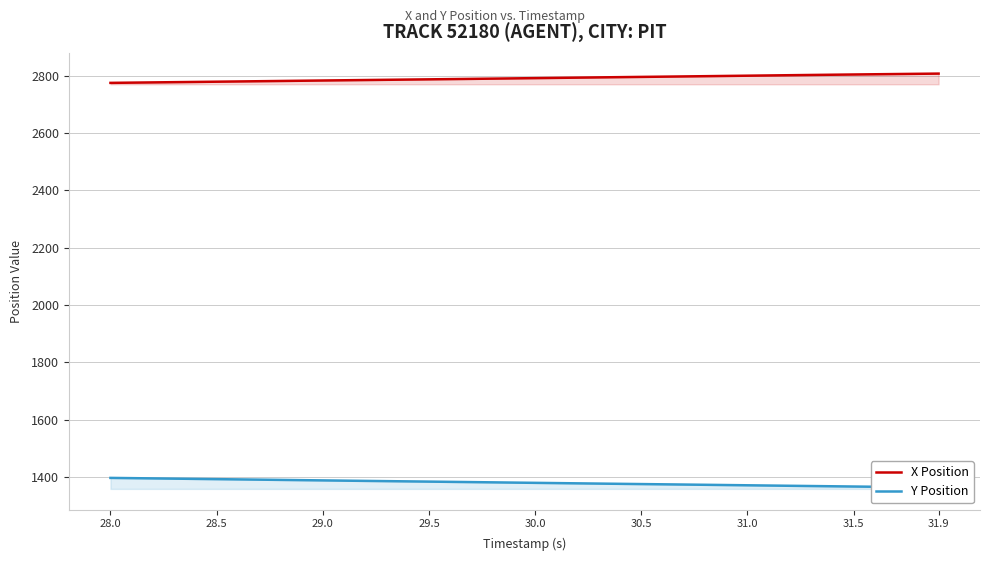

What are all the series names shown in the legend?

X Position, Y Position